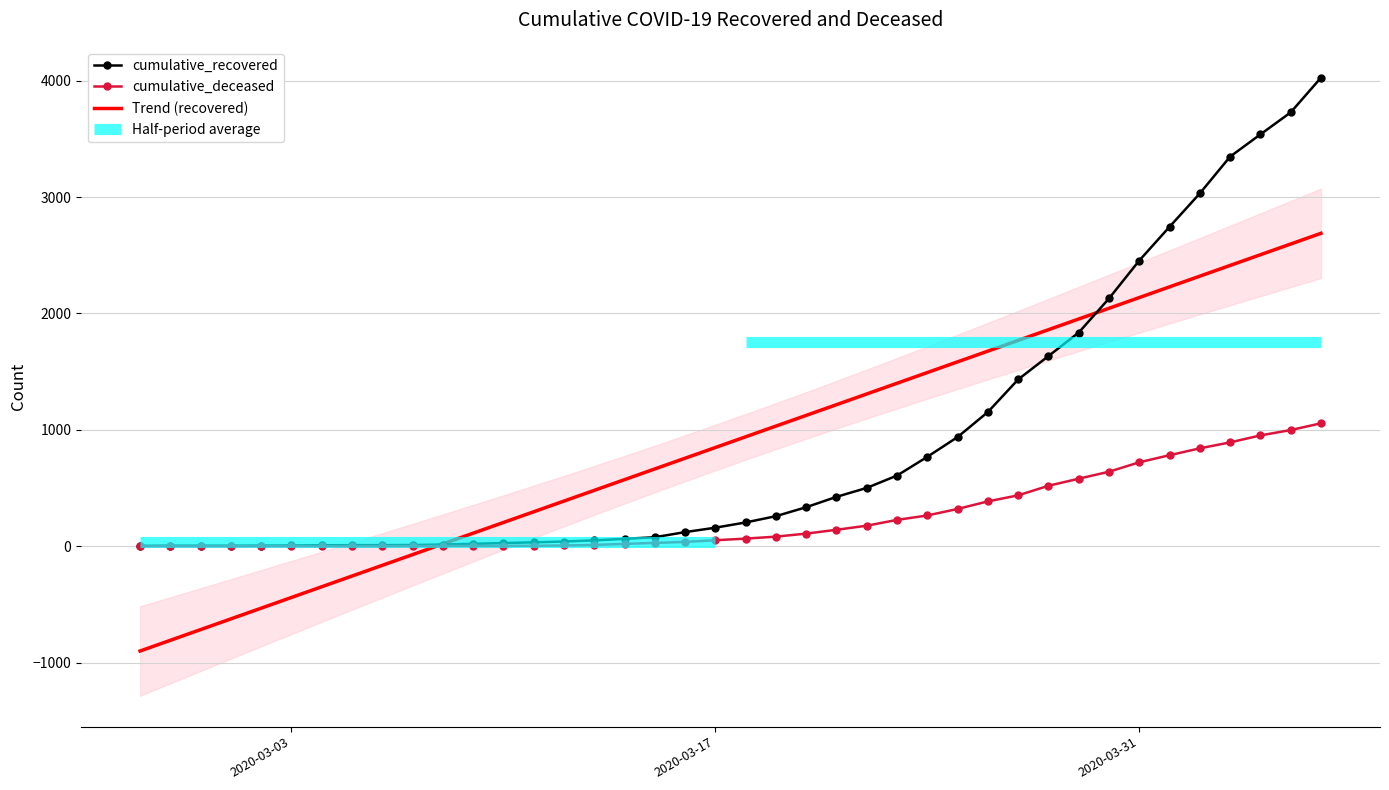

What is the maximum value for cumulative_deceased?

1056.0